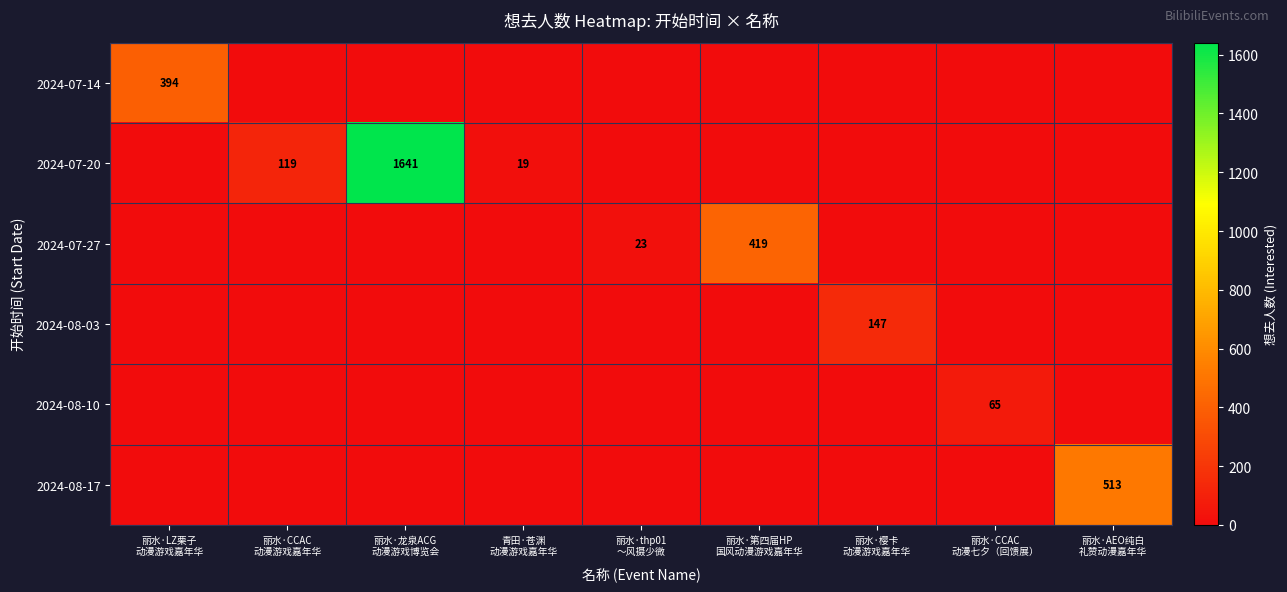

Is it true that 2024-08-03 equals 0 at 青田·苍渊 动漫游戏嘉年华?

True